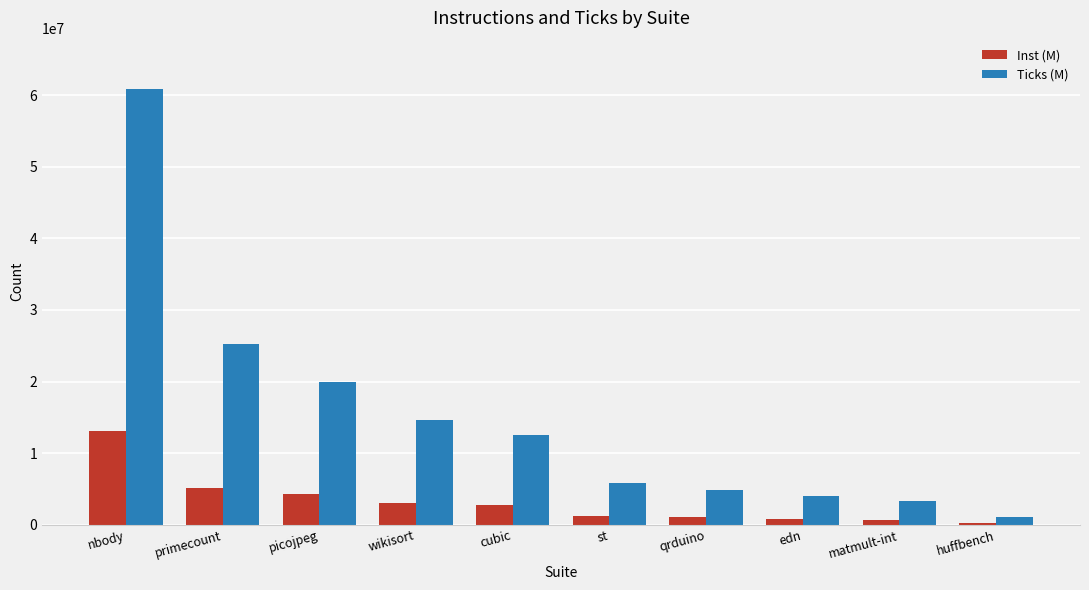

What are all the series names shown in the legend?

Inst (M), Ticks (M)